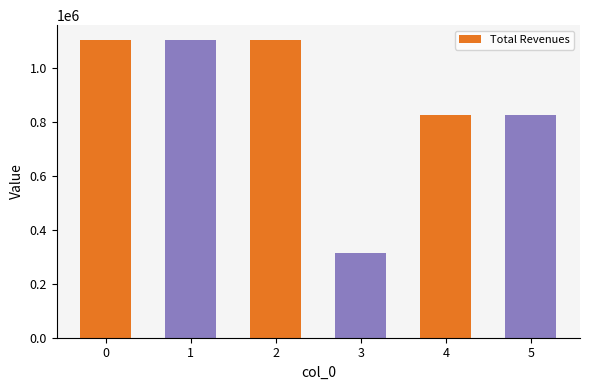

Are the bars grouped side by side (vs. stacked)?

No